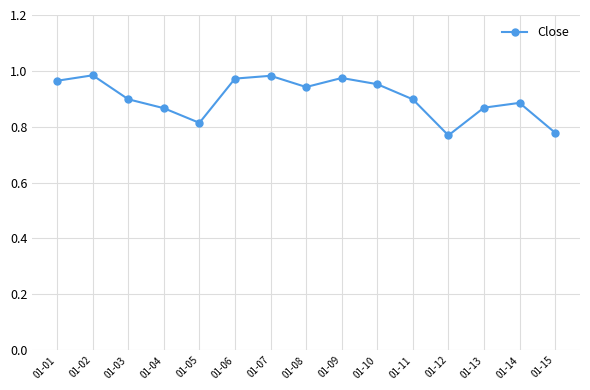

True or false: the data shows 0.9 at 01-03.

True